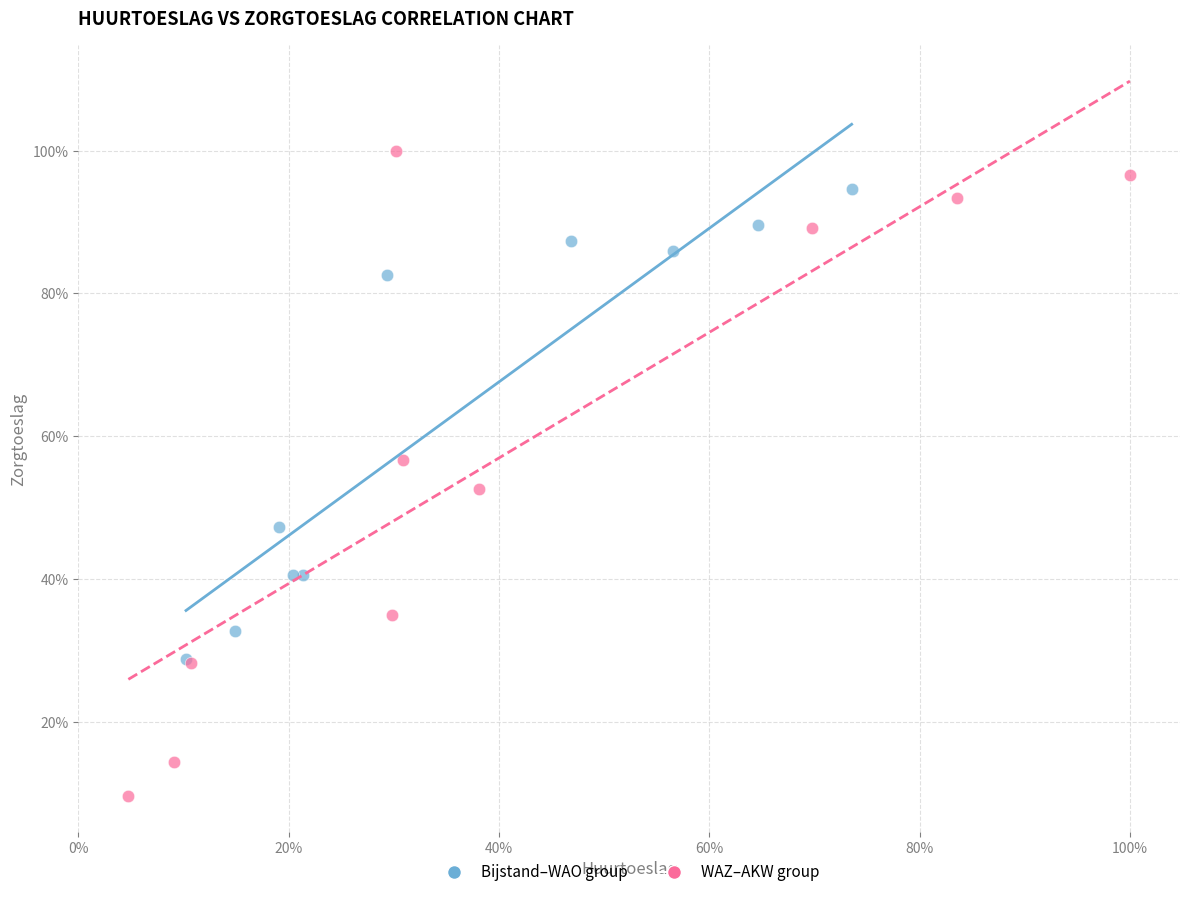

What are all the series names shown in the legend?

Bijstand–WAO group, WAZ–AKW group